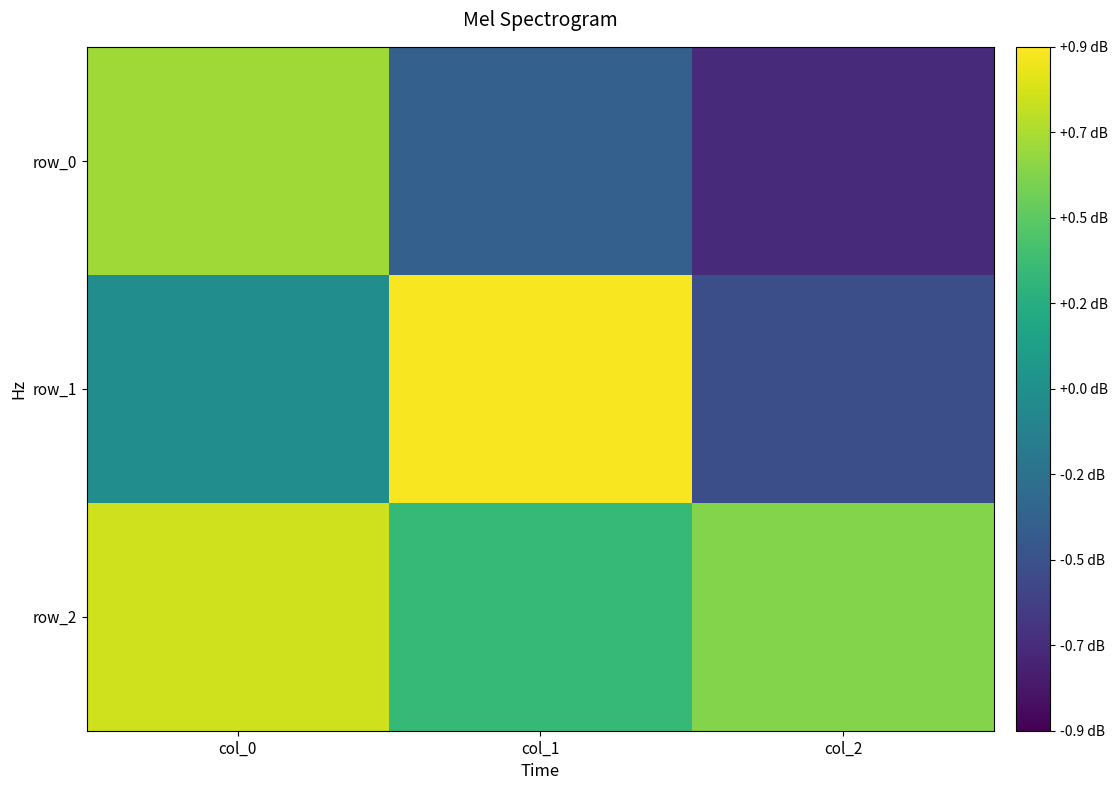

List the series in order of their peak value, highest first.

row_1, row_2, row_0